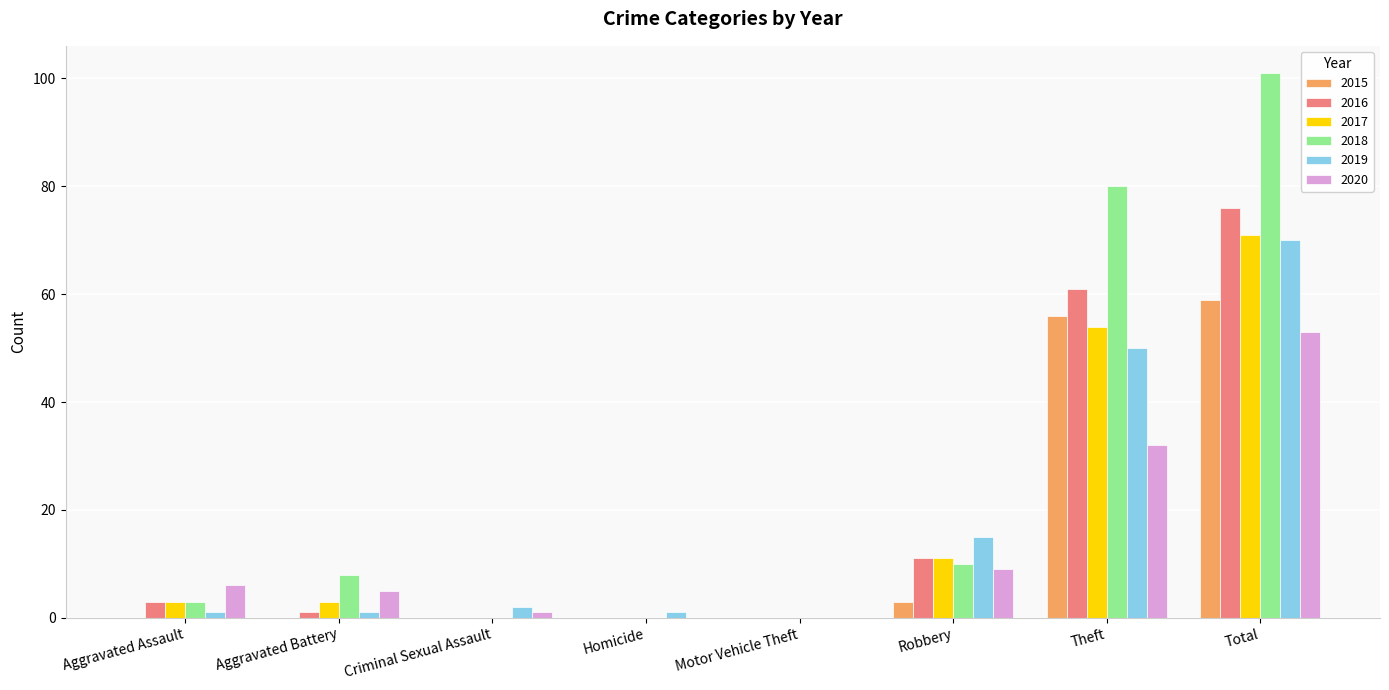

What is the sum of the 2020 values at Theft and Motor Vehicle Theft?

32